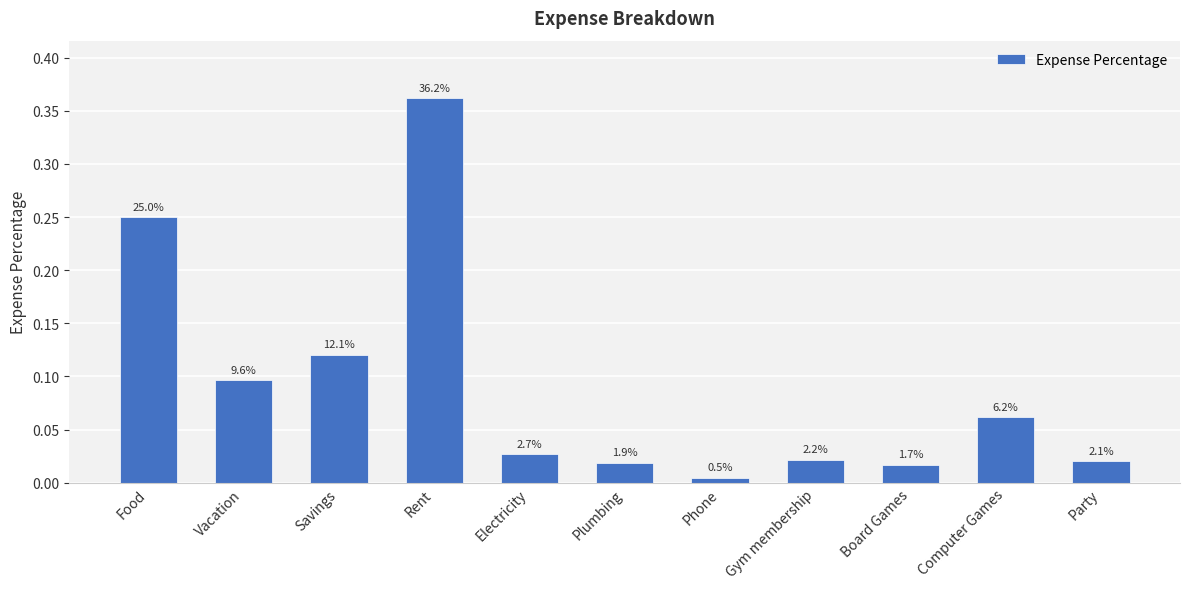

Reading left to right, what are all the values shown in this chart?

0.2	0.1	0.1	0.4	0.0	0.0	0.0	0.0	0.0	0.1	0.0